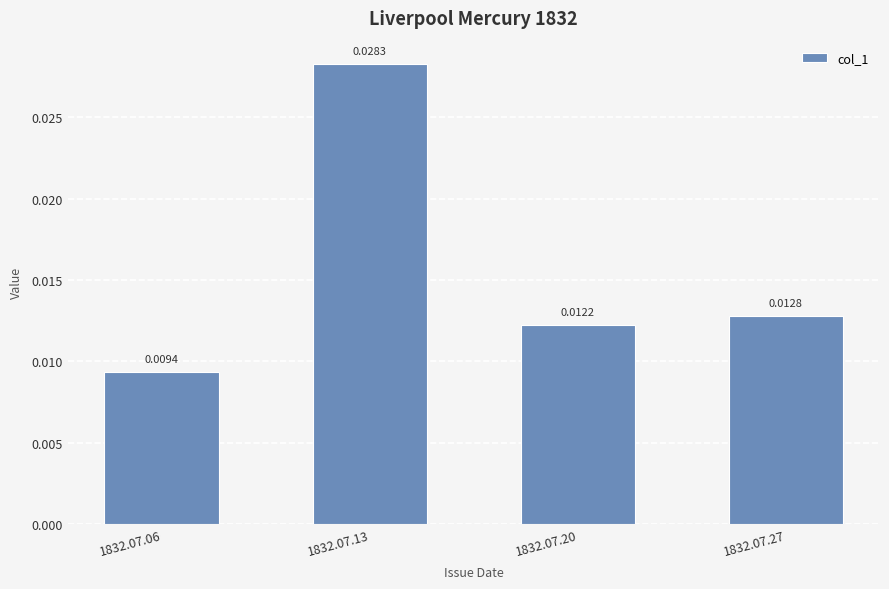

How many data points does each series have?

4